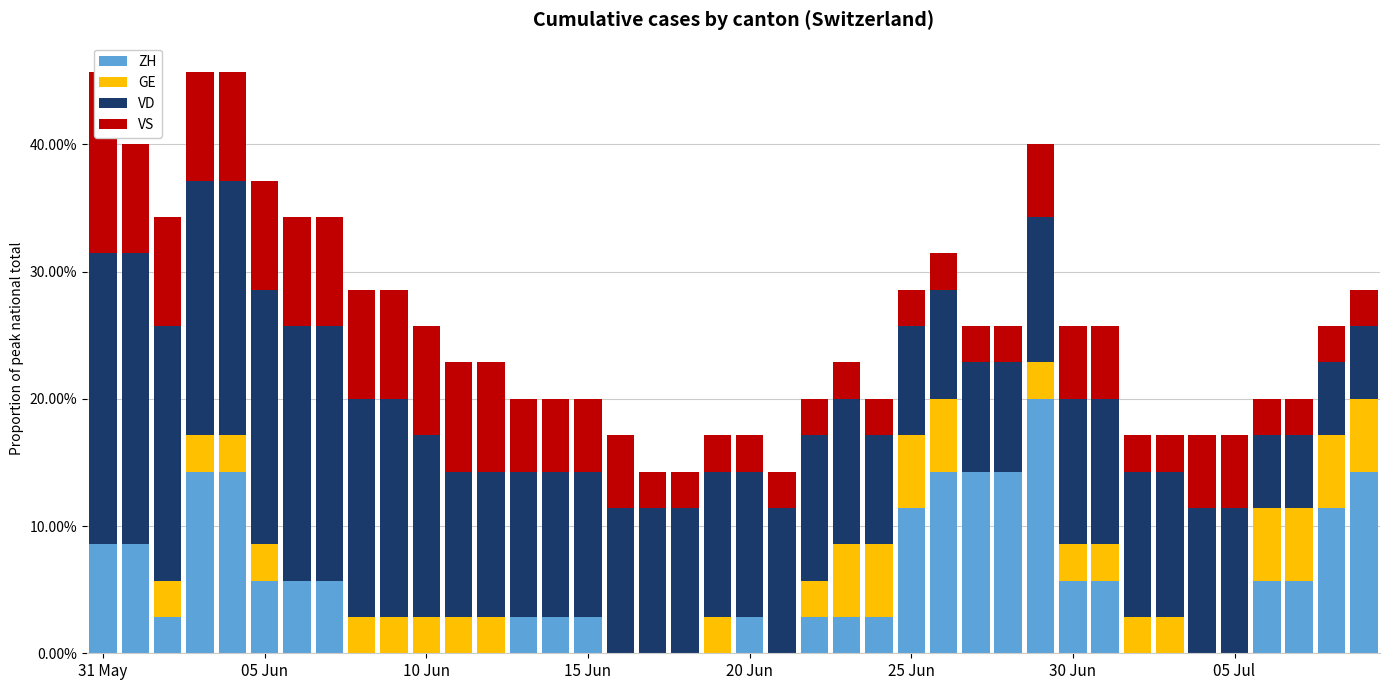

What is the greatest value displayed?

0.2